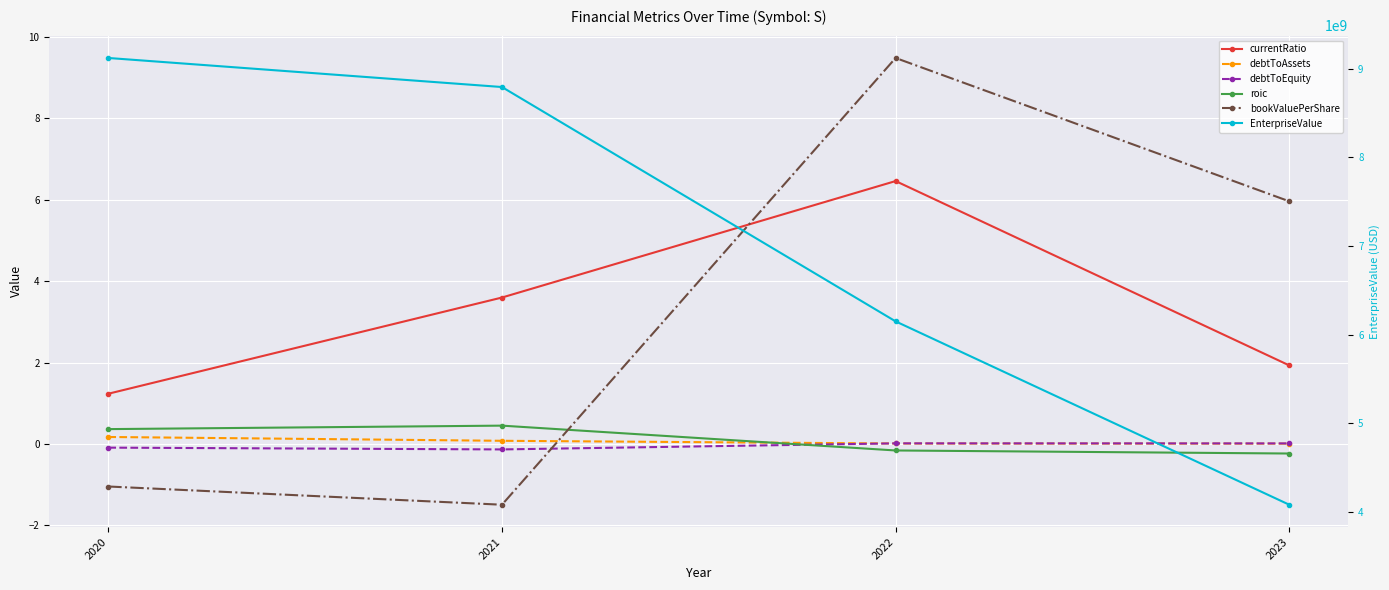

How many interior local peaks does the roic series have?

1